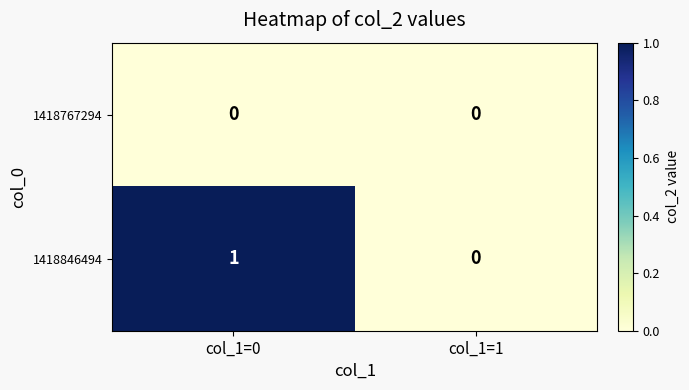

At which label does 1418846494 reach its peak?

col_1=0